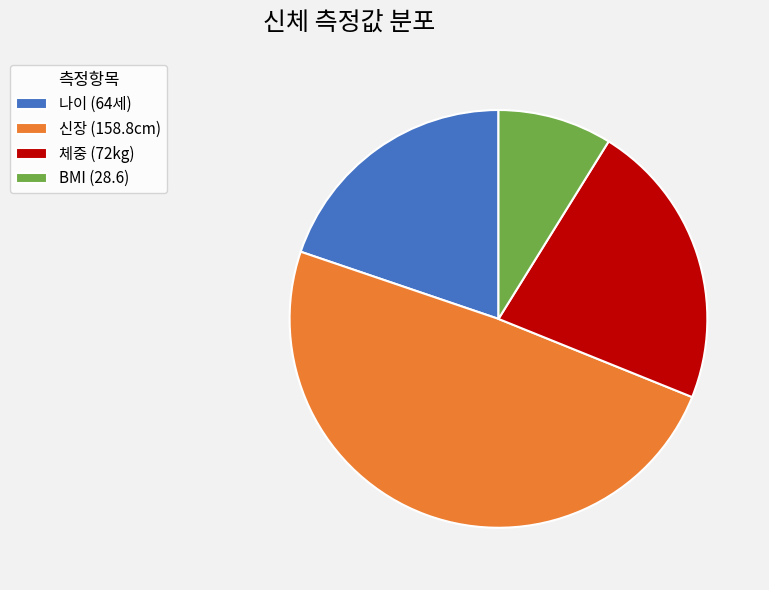

Which has a higher value, 나이 (64세) or 신장 (158.8cm)?

신장 (158.8cm)